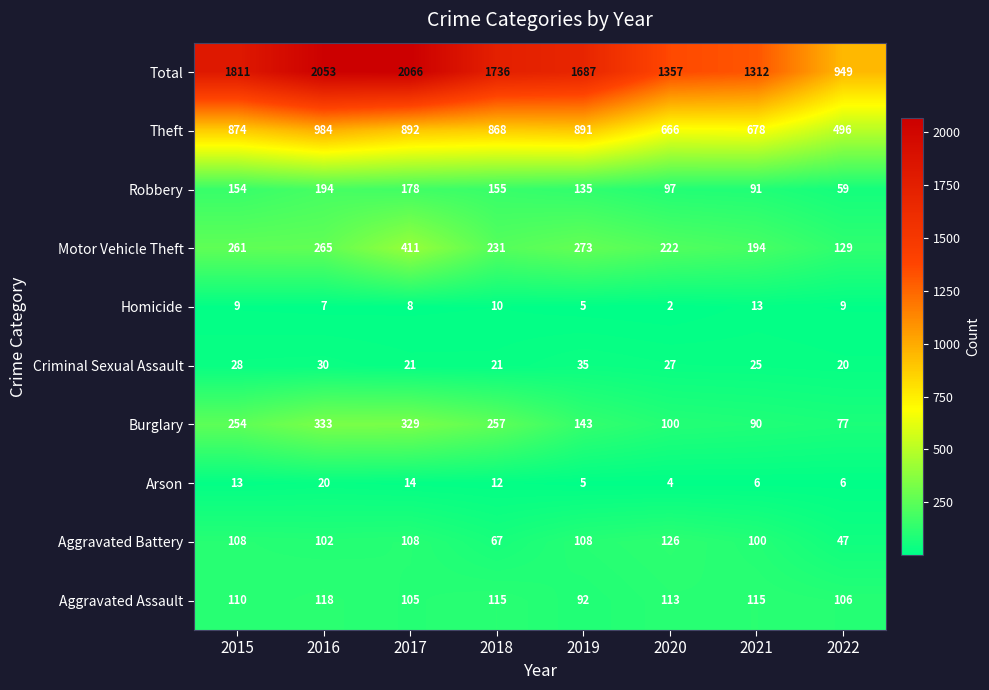

Which label corresponds to the largest value in the chart?

2017